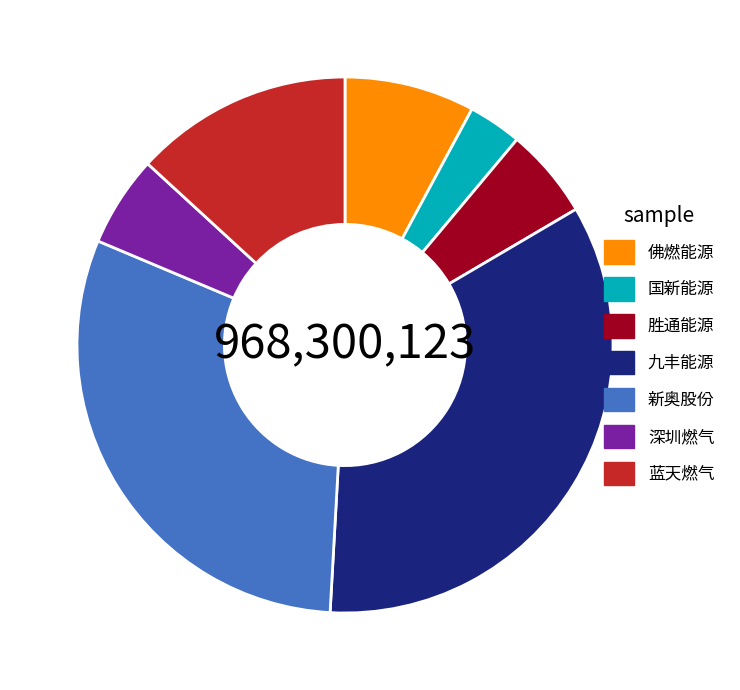

Does 佛燃能源 account for over 50% of the chart?

No